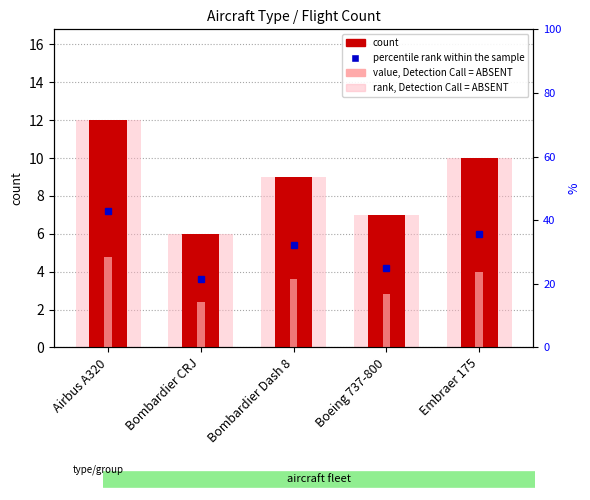

Reading left to right, extract all data points from this chart.

rank, Detection Call = ABSENT: Airbus A320=12.0	Bombardier CRJ=6.0	Bombardier Dash 8=9.0	Boeing 737-800=7.0	Embraer 175=10.0
count: Airbus A320=12.0	Bombardier CRJ=6.0	Bombardier Dash 8=9.0	Boeing 737-800=7.0	Embraer 175=10.0
value, Detection Call = ABSENT: Airbus A320=4.8	Bombardier CRJ=2.4	Bombardier Dash 8=3.6	Boeing 737-800=2.8	Embraer 175=4.0